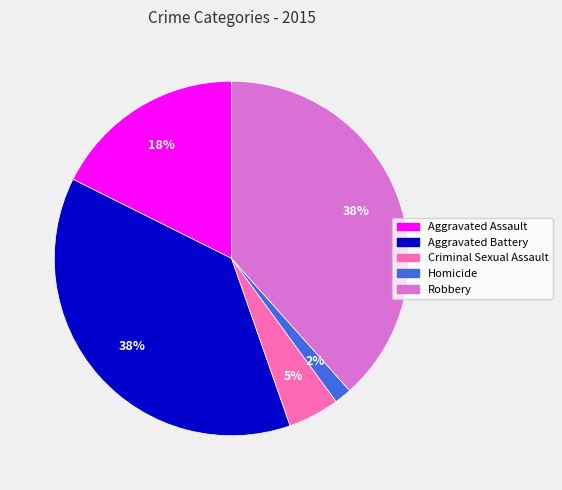

The Aggravated Battery slice represents 38% of the pie. True or false?

True